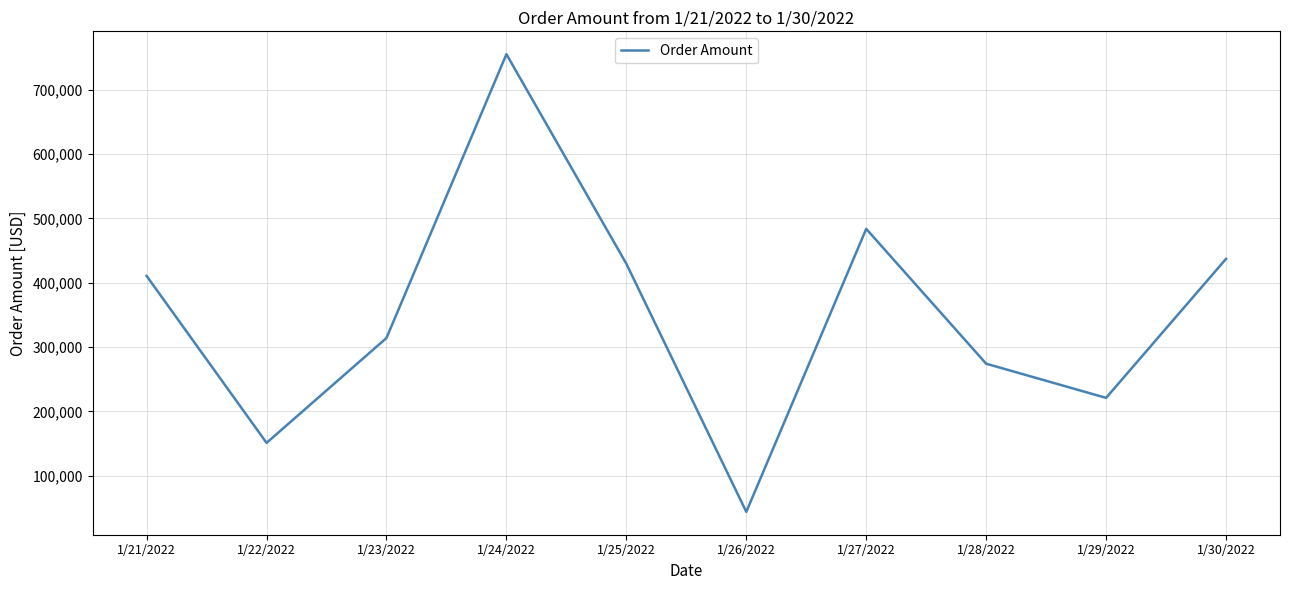

Rank the categories by value from highest to lowest.

1/24/2022, 1/27/2022, 1/30/2022, 1/25/2022, 1/21/2022, 1/23/2022, 1/28/2022, 1/29/2022, 1/22/2022, 1/26/2022